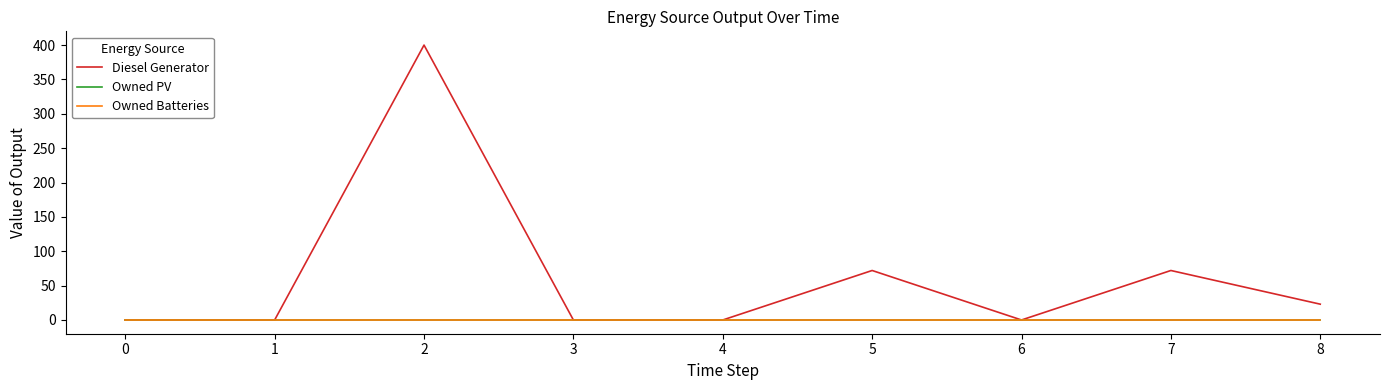

What is the maximum value shown in the chart?

400